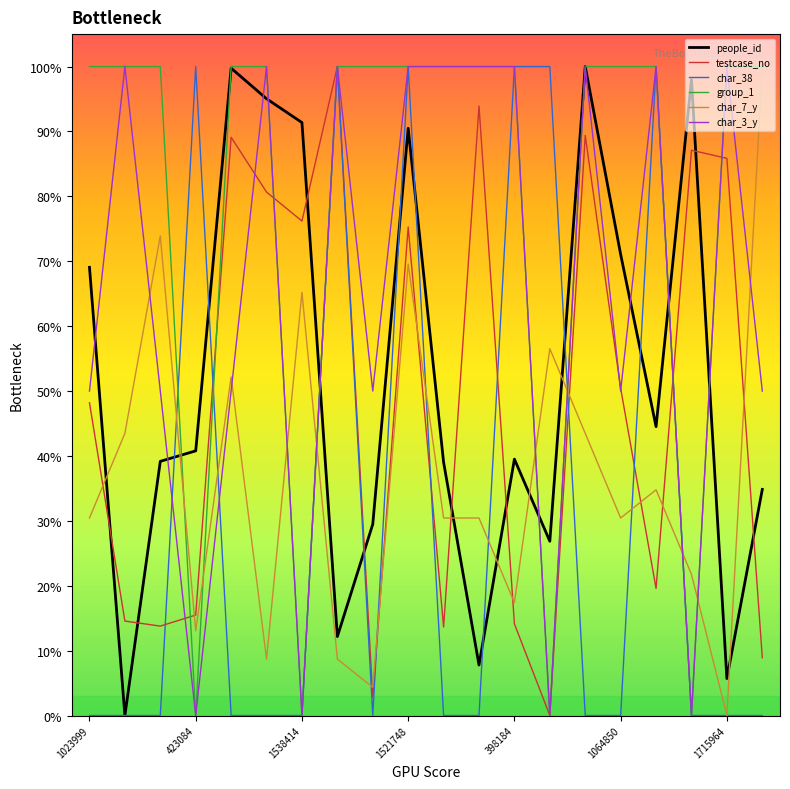

Rank the series by their maximum value, from highest to lowest.

people_id, testcase_no, char_38, group_1, char_7_y, char_3_y